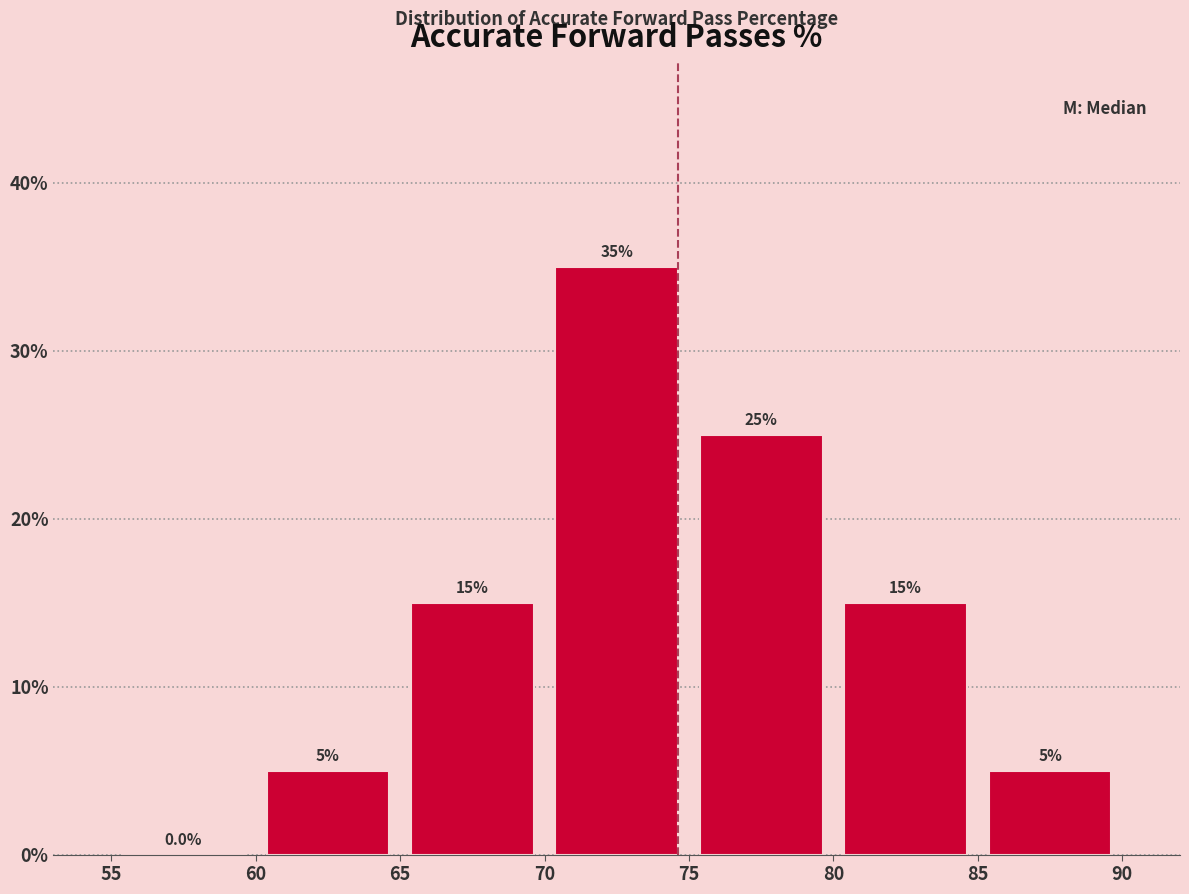

Which range on the x-axis has the tallest bar?

70 to 75